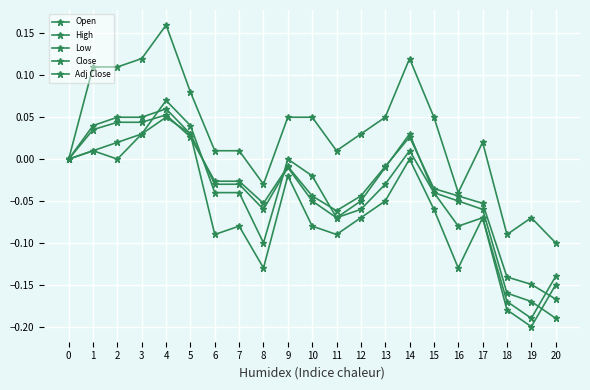

Where is the first local maximum for High?

4